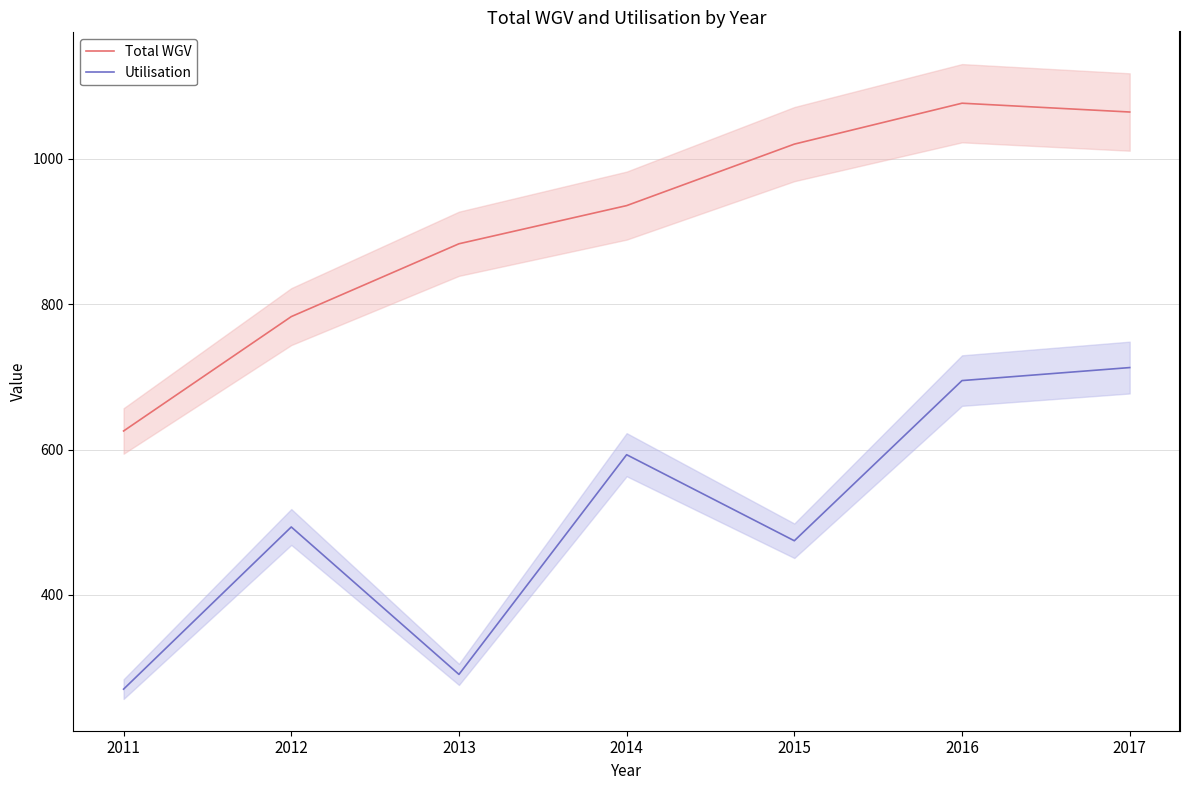

How many data points in Total WGV are above 935?

4